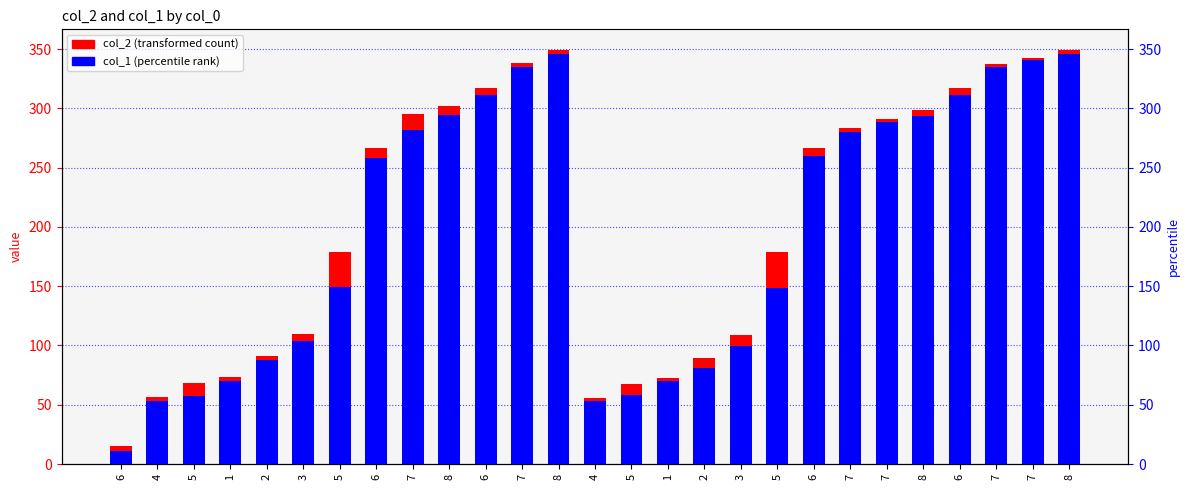

What is the average value of the col_2 series?

204.5